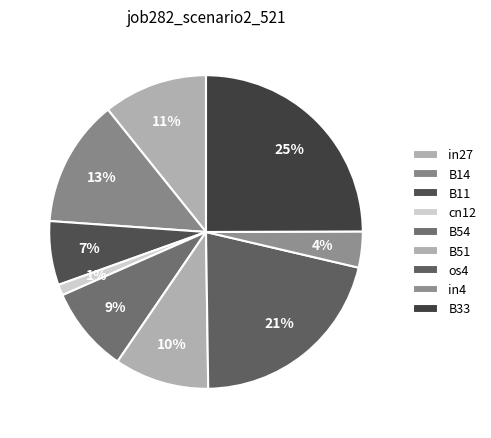

To the nearest percent, what is the difference between the in4 and B11 slice percentages?

3%